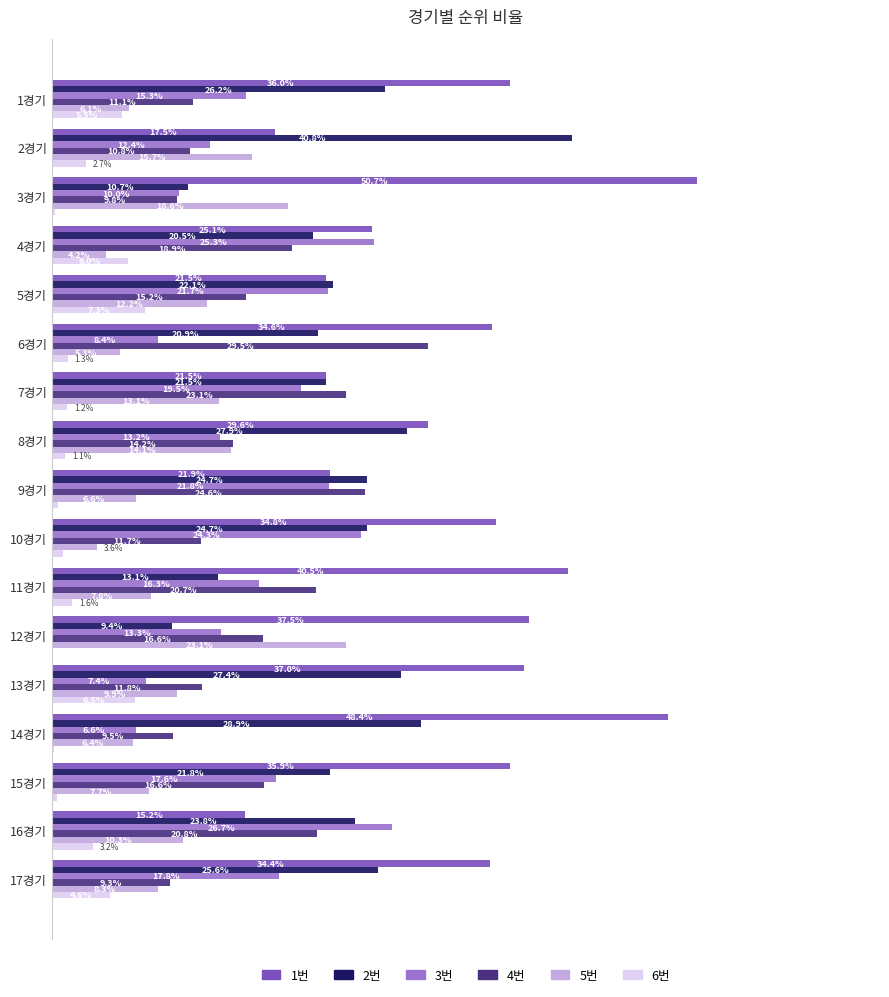

What are all the series names shown in the legend?

1번, 2번, 3번, 4번, 5번, 6번